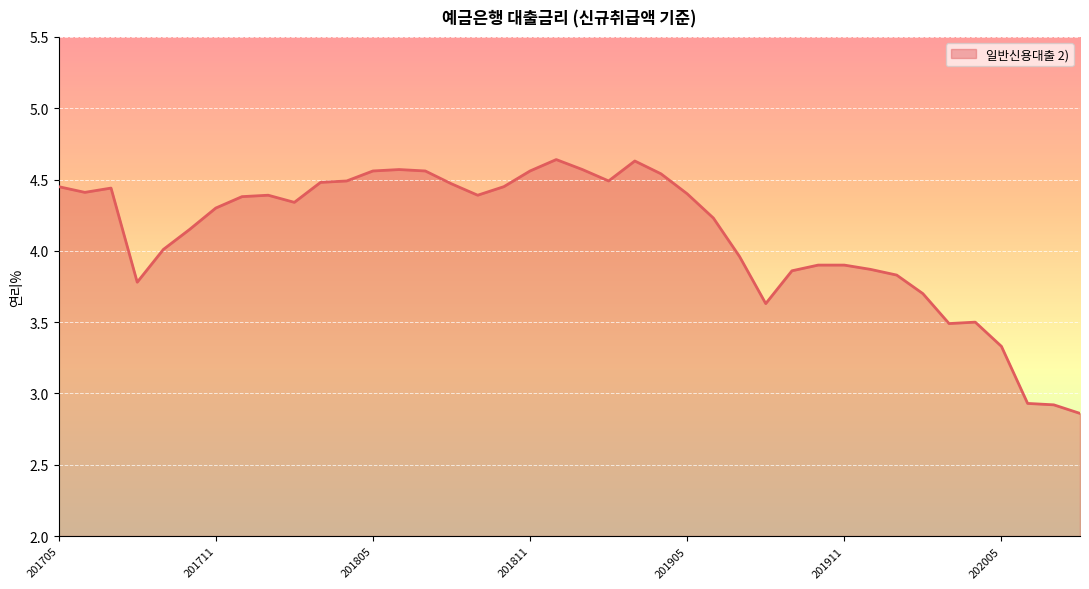

What is the difference between the maximum and minimum values?

1.8